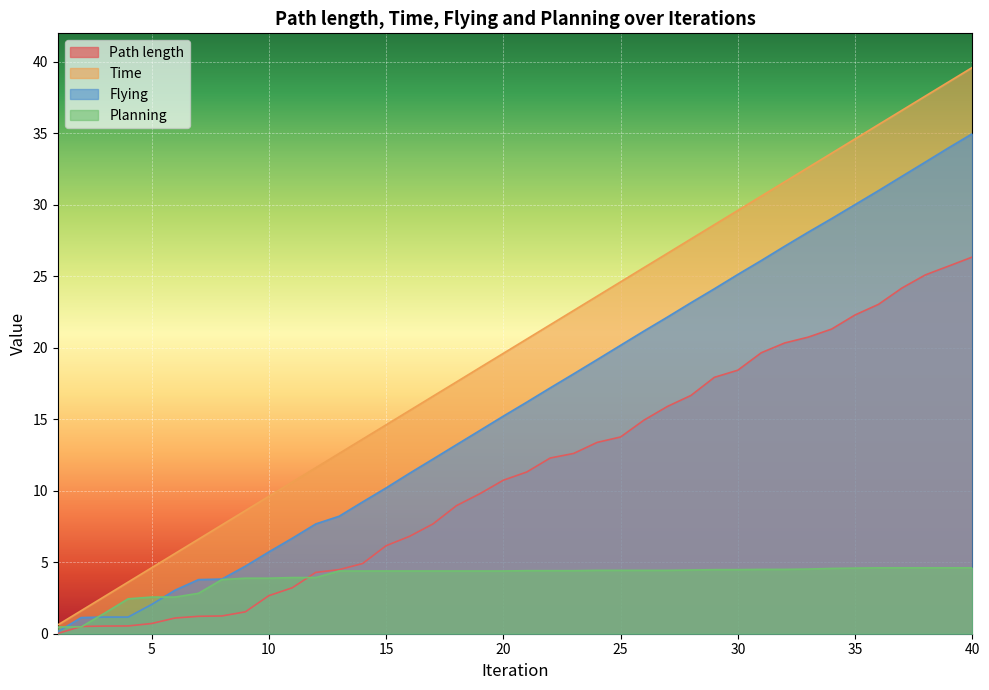

Which category has the lowest value in the Flying series?

1